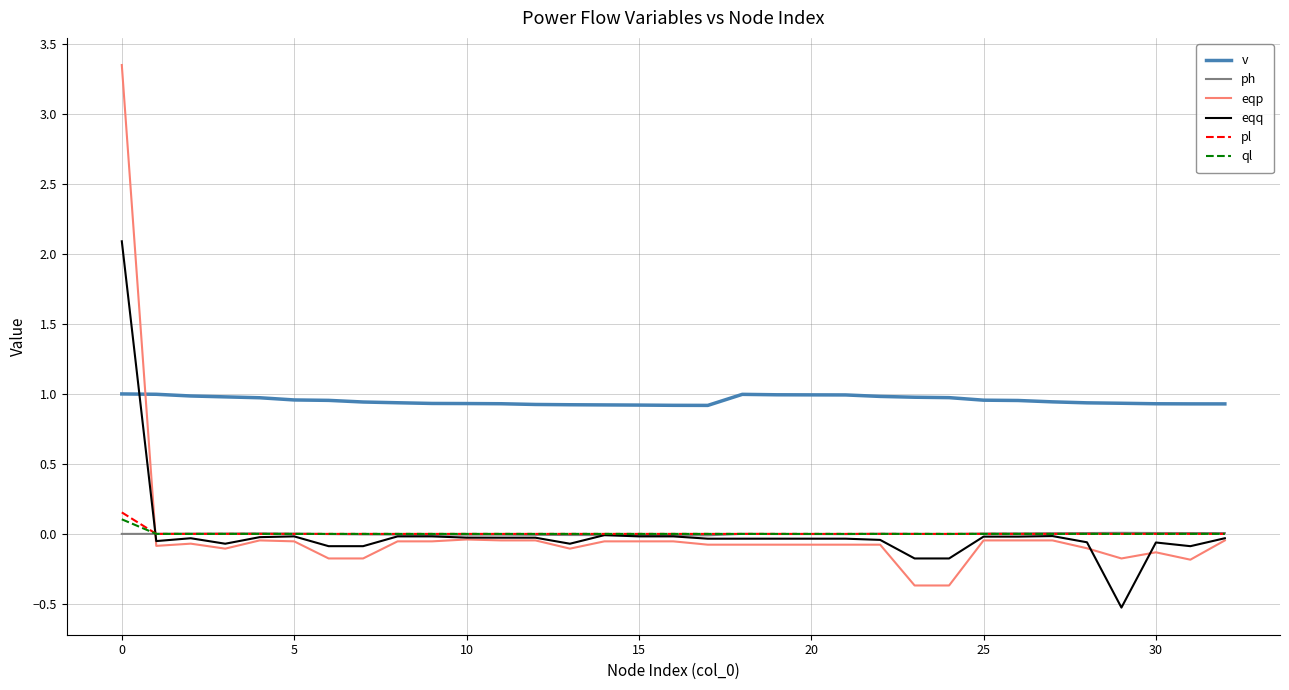

True or false: v and ql cross at least once.

False